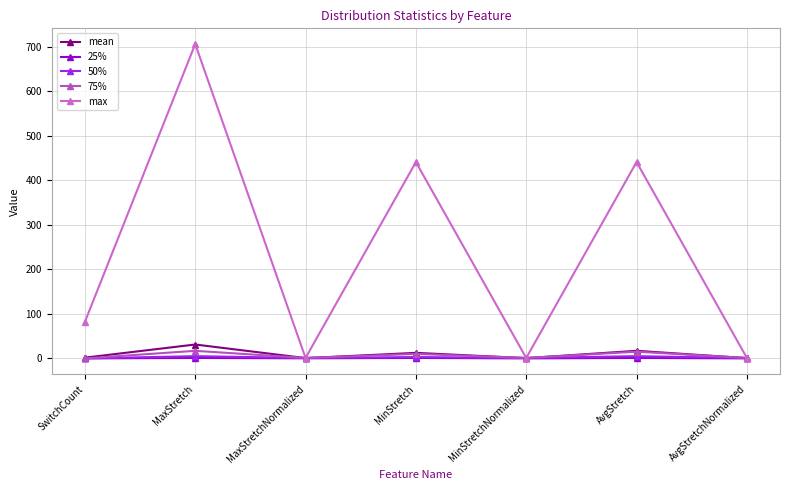

What are all the series names shown in the legend?

mean, 25%, 50%, 75%, max